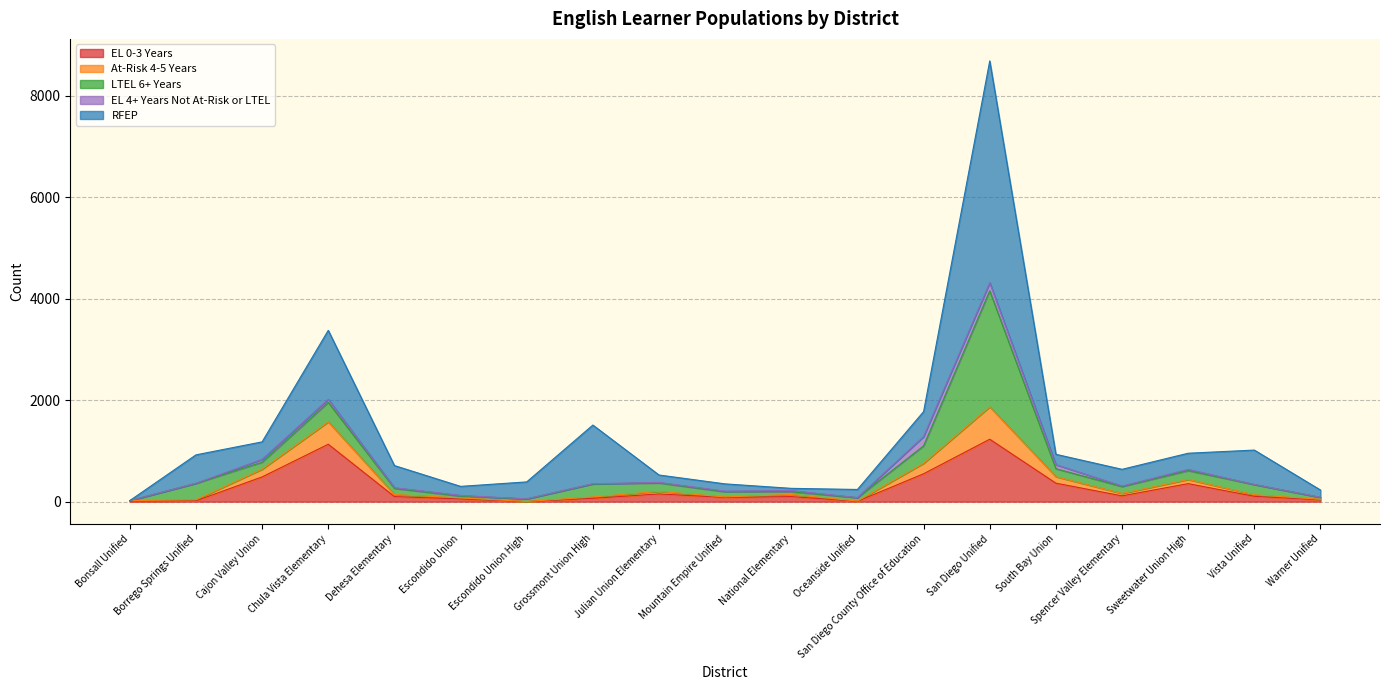

Which label corresponds to the largest value in the chart?

San Diego Unified